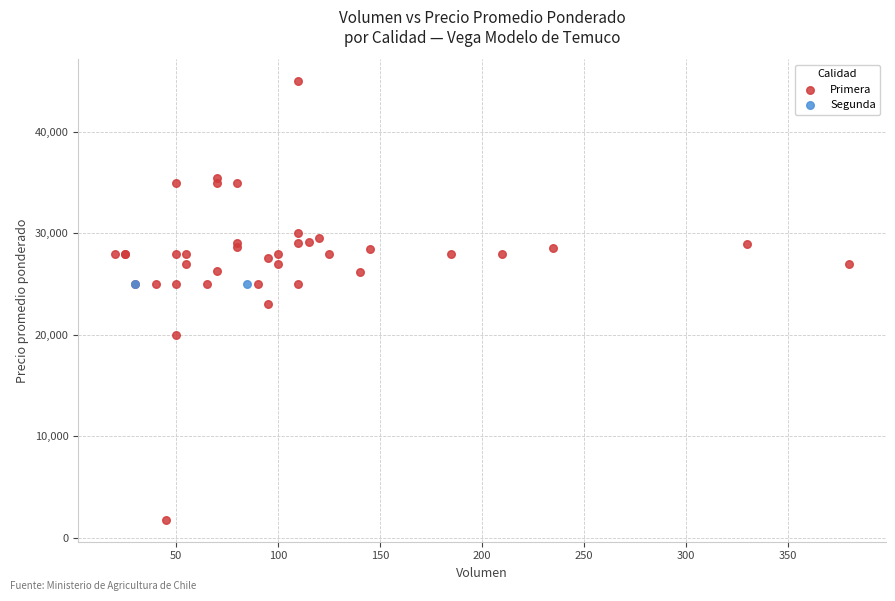

What are all the series names shown in the legend?

Primera, Segunda